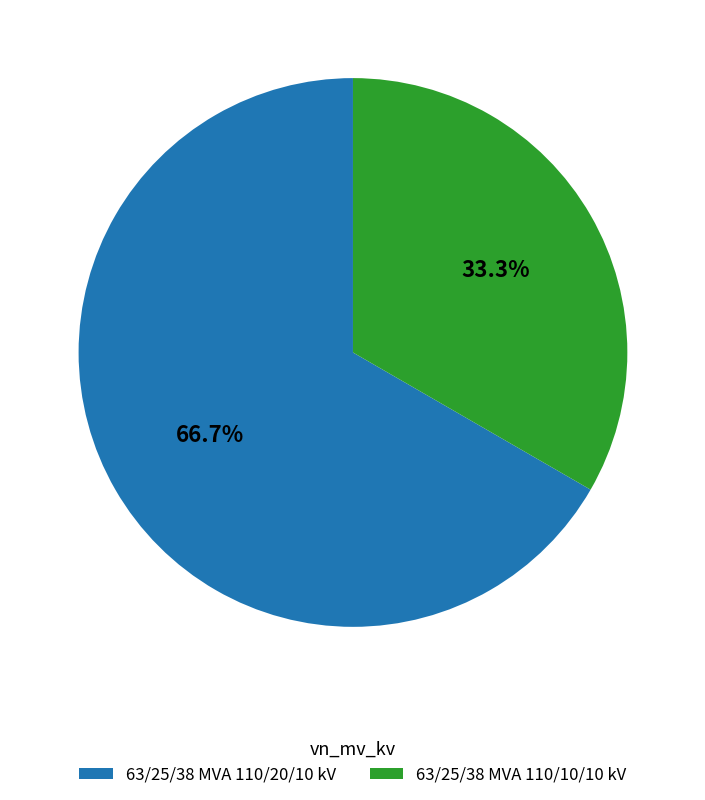

Count the number of slices in the pie.

2